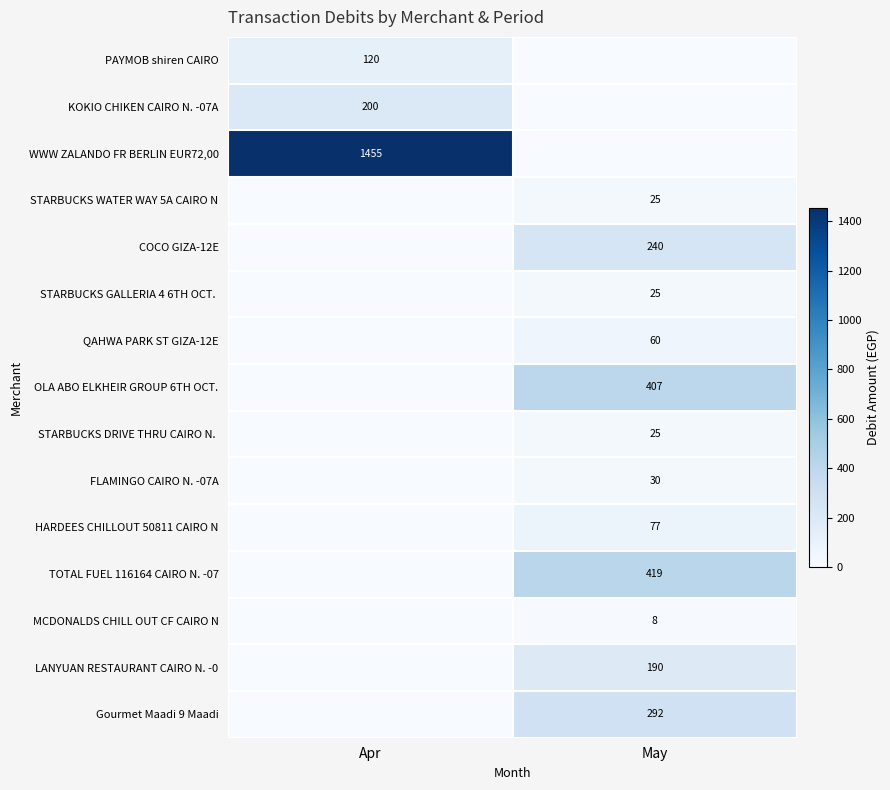

The value of OLA ABO ELKHEIR GROUP 6TH OCT. at May is 716. True or false?

False